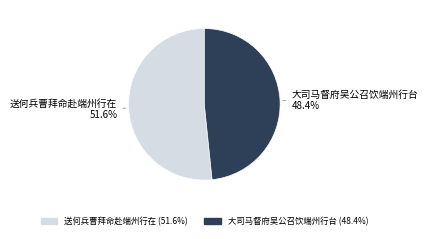

To the nearest percent, what is the average slice percentage?

50%